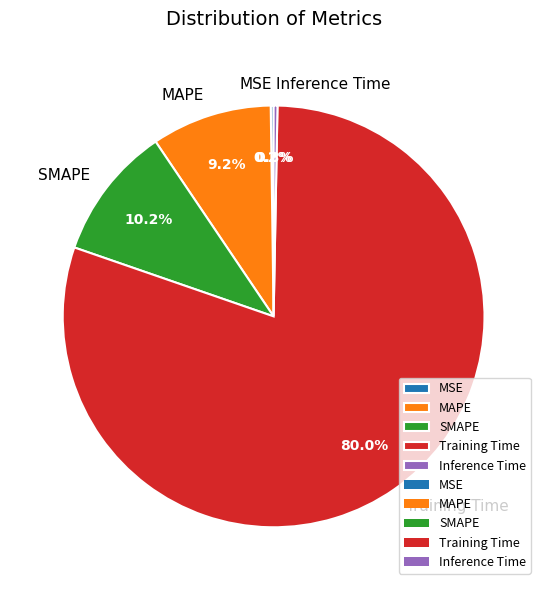

Between MAPE and Training Time, which is larger?

Training Time